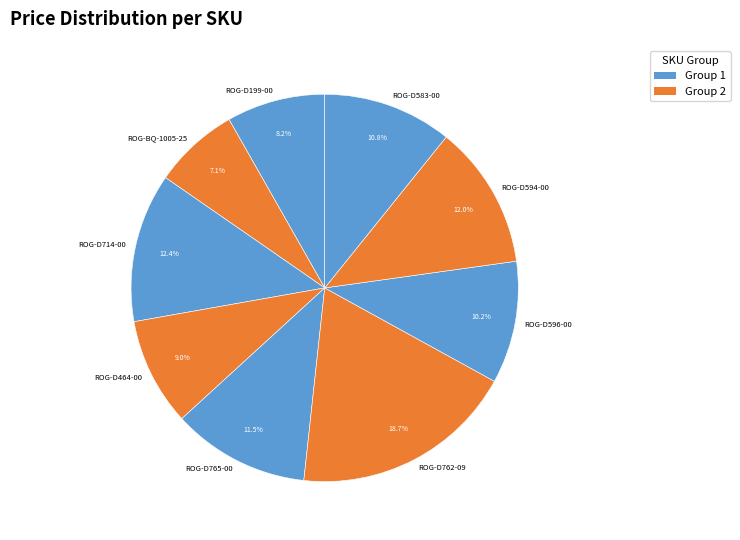

Which has a higher value, ROG-D714-00 or ROG-BQ-1005-25?

ROG-D714-00